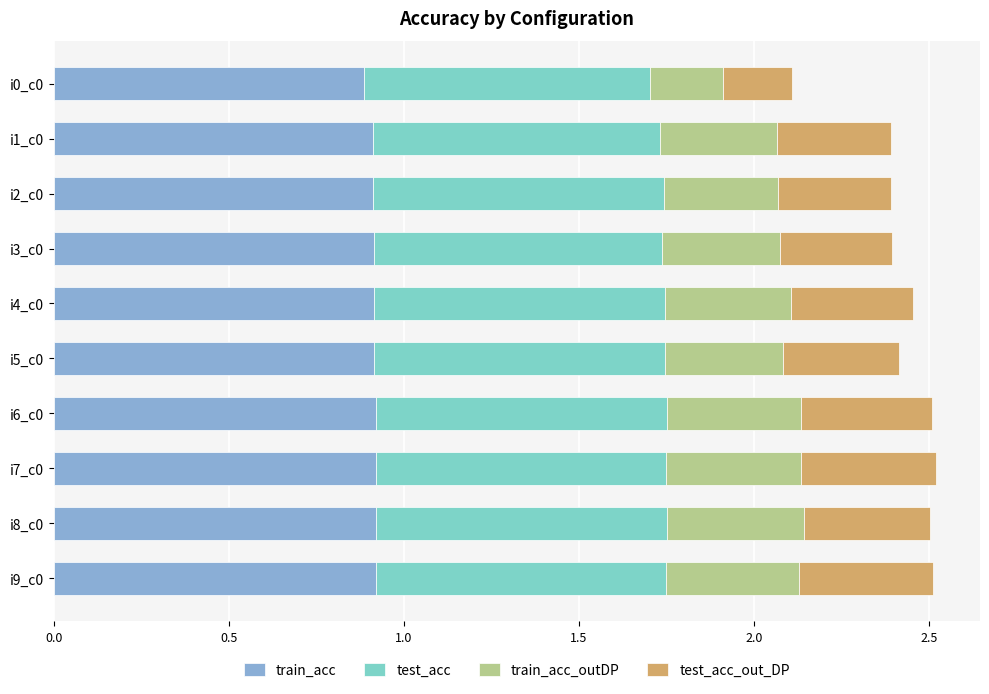

What is the highest value of the train_acc series?

0.9